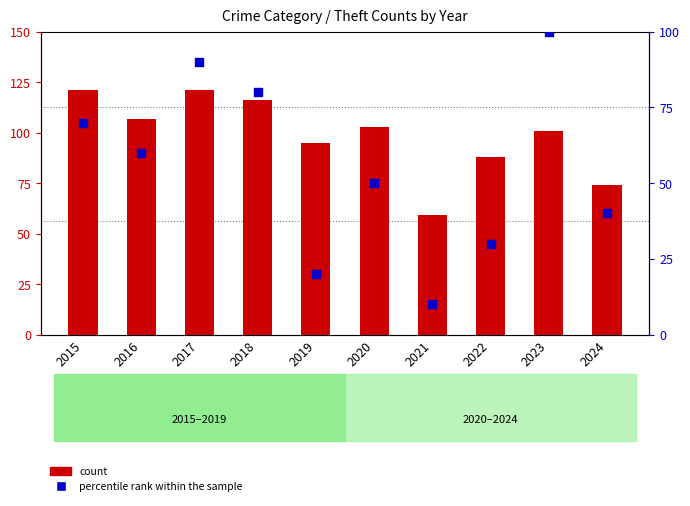

At how many categories does at least one series exceed 49?

10